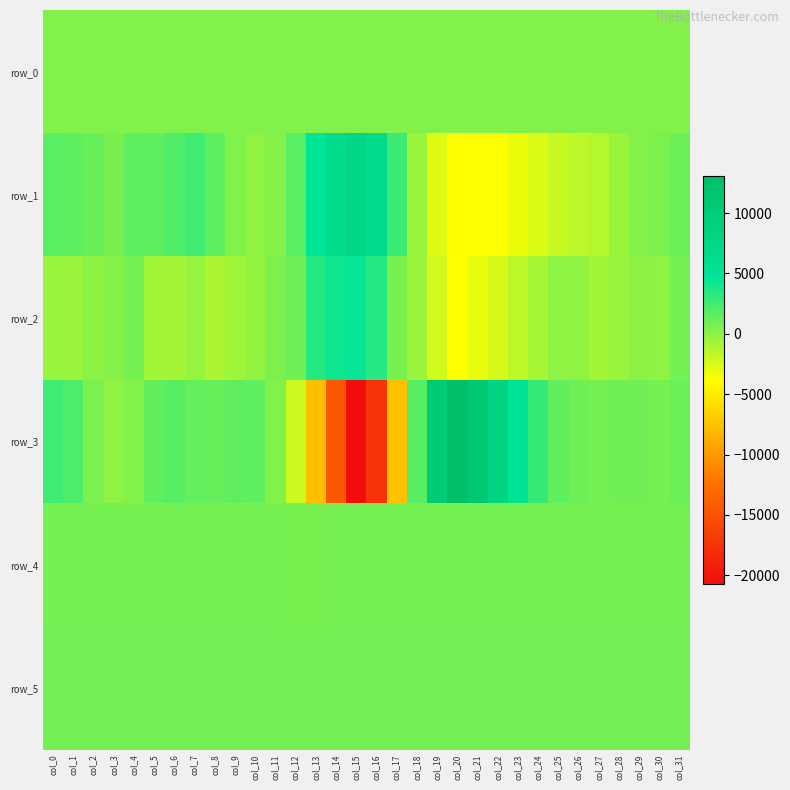

Is it true that row_0 equals 297.0 at col_31?

True